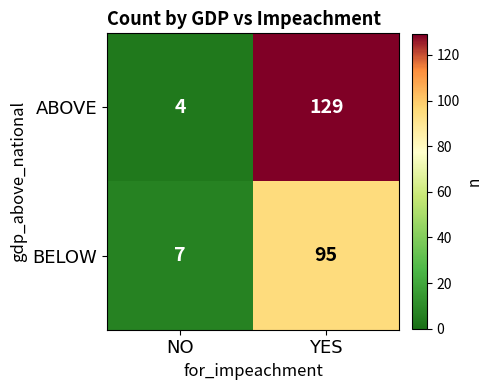

Read the ABOVE value at YES, to the nearest 5.

130